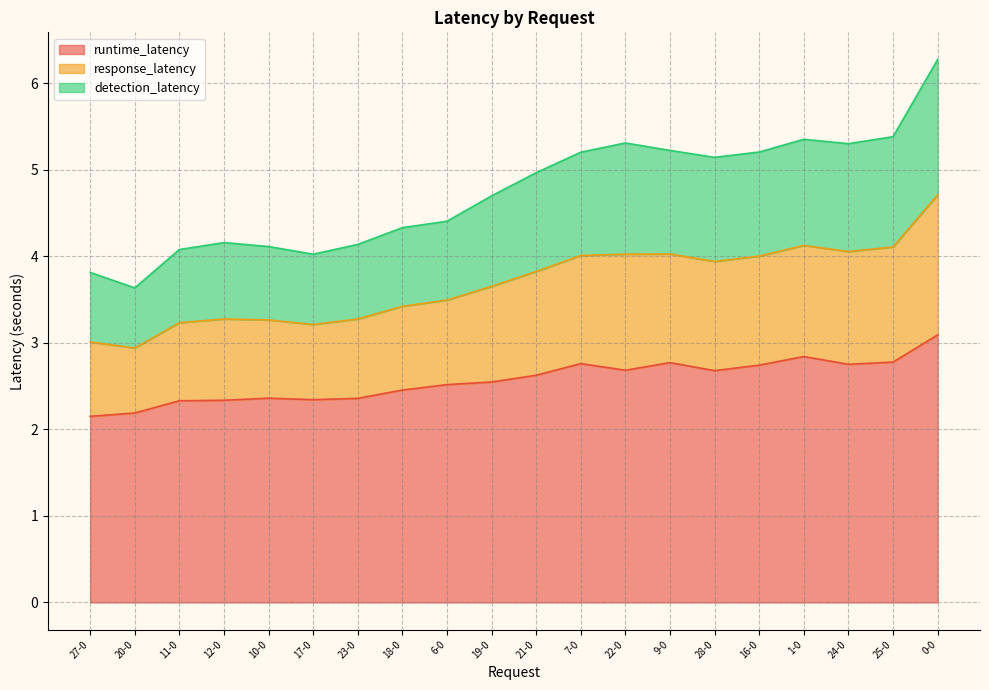

What is the minimum value for runtime_latency?

2.2